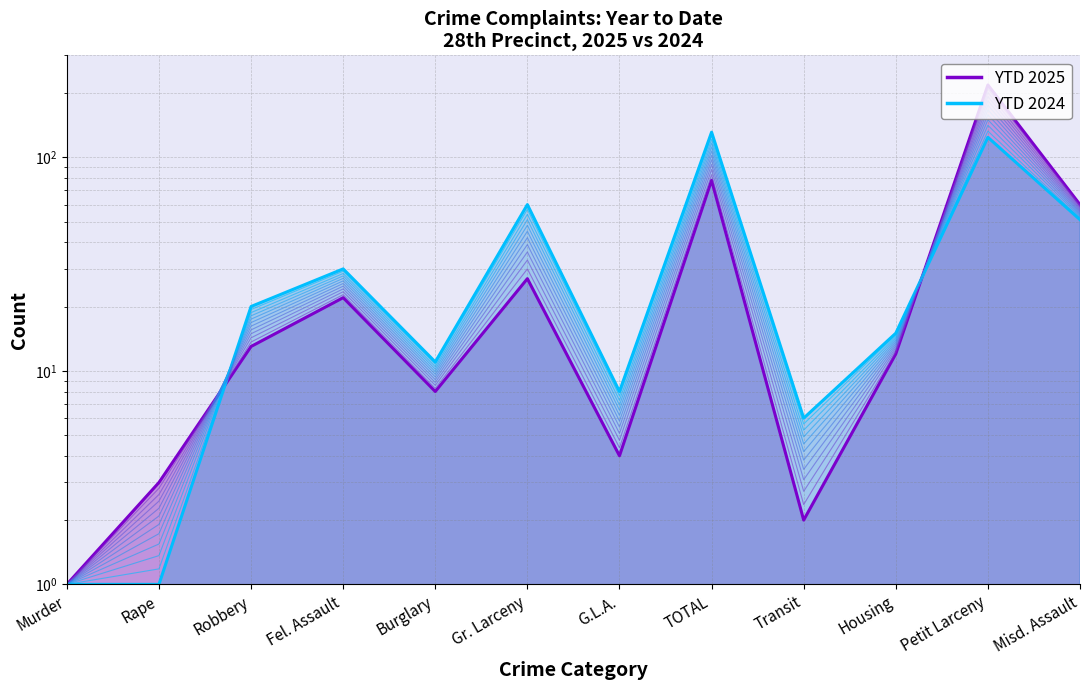

Reading left to right, list all the values displayed in this chart.

YTD 2025: Murder=1	Rape=3	Robbery=13	Fel. Assault=22	Burglary=8	Gr. Larceny=27	G.L.A.=4	TOTAL=78	Transit=2	Housing=12	Petit Larceny=218	Misd. Assault=60
YTD 2024: Murder=1	Rape=1	Robbery=20	Fel. Assault=30	Burglary=11	Gr. Larceny=60	G.L.A.=8	TOTAL=131	Transit=6	Housing=15	Petit Larceny=124	Misd. Assault=51